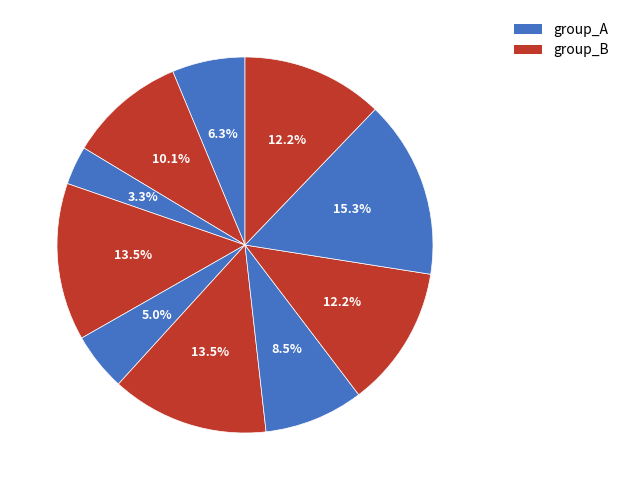

Count the number of slices in the pie.

10